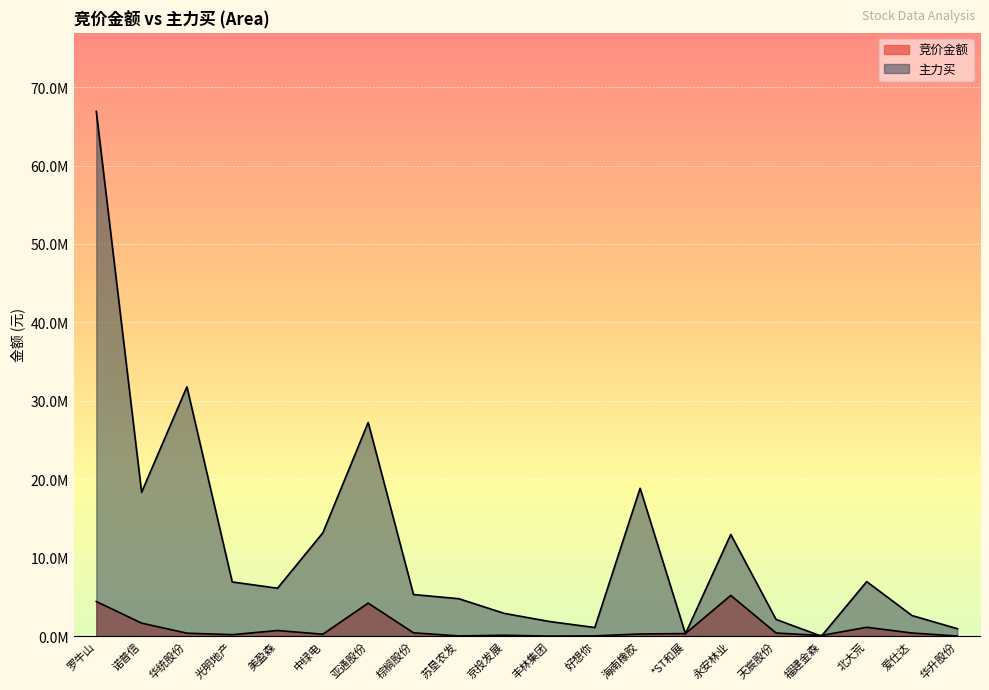

How many intersections are there between 主力买 and 竞价金额?

4